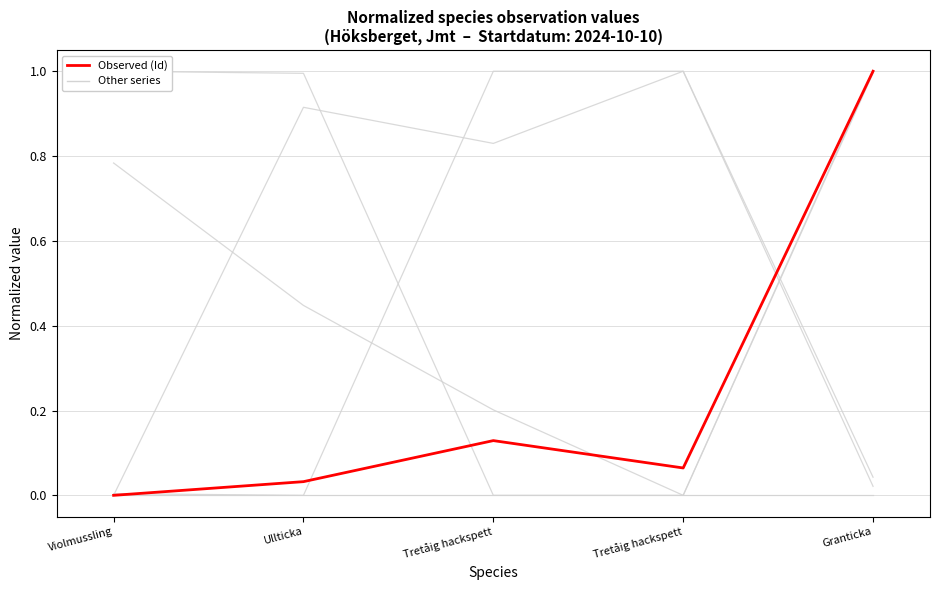

What is the sum of all Other series (Ost) values?

2.4